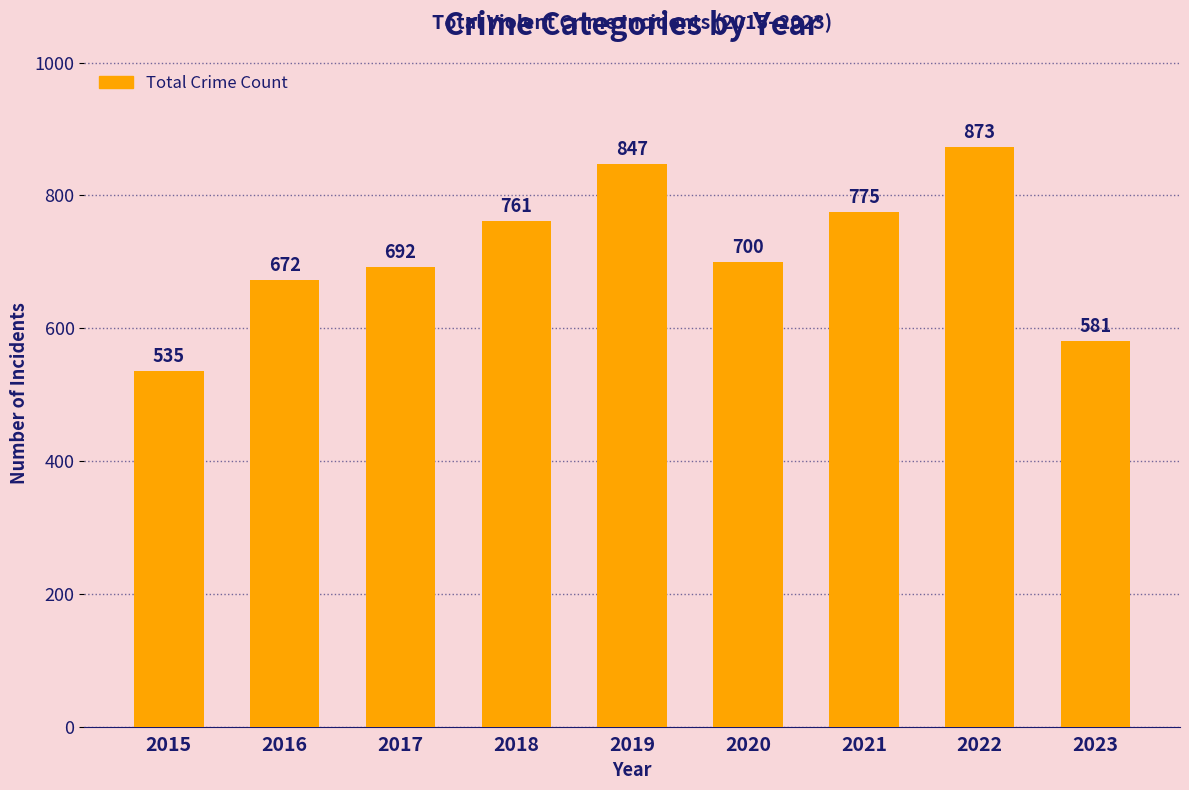

The value at 2018 is 500. True or false?

False